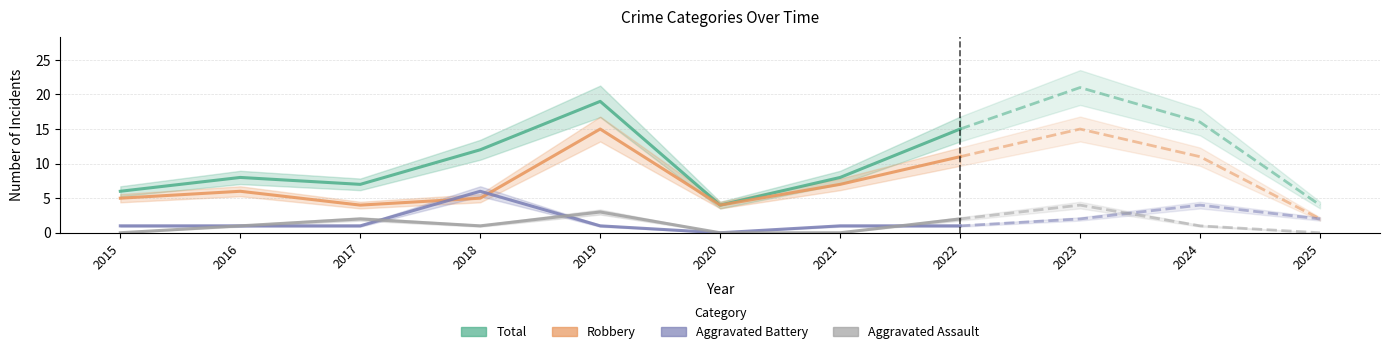

Rank the series at 2017 from highest to lowest value.

Total, Robbery, Aggravated Assault, Aggravated Battery